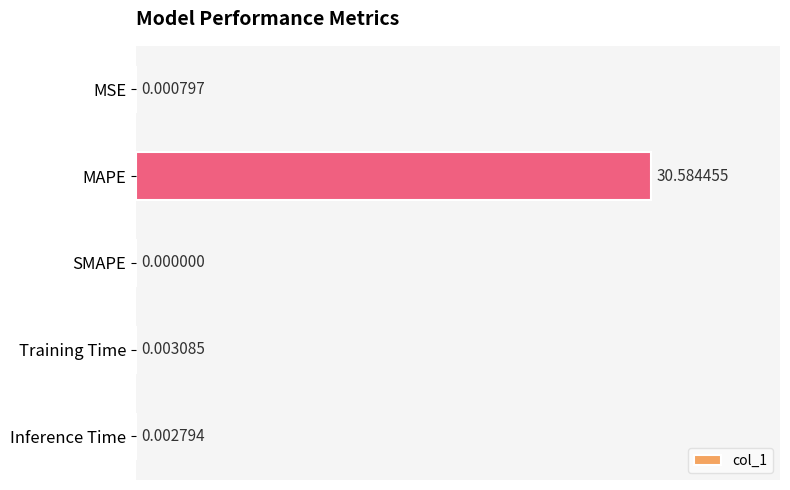

At which label is the value closest to 15?

Training Time